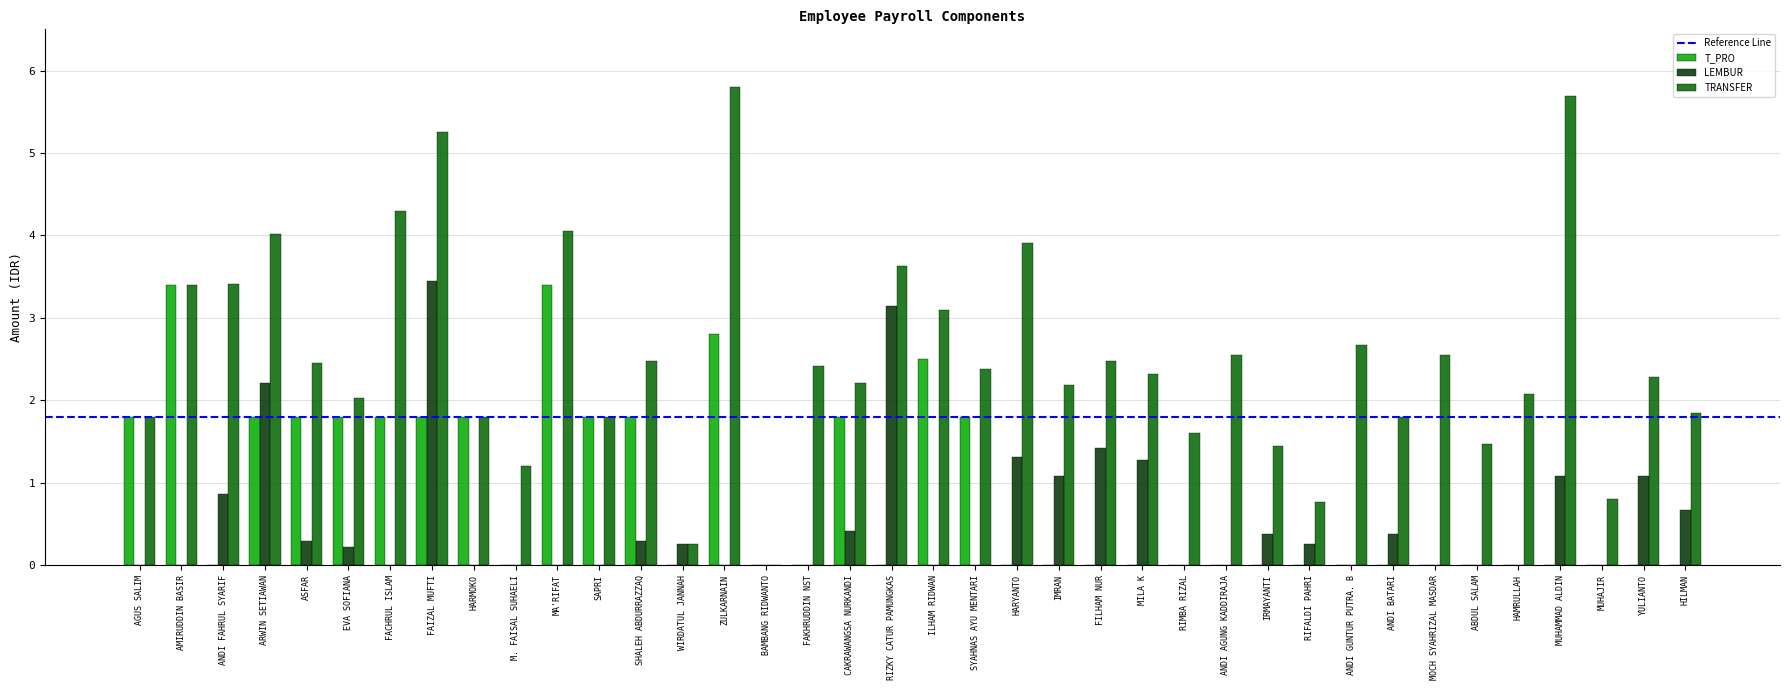

True or false: TRANSFER has a value of 1119677 at SHALEH ABDURRAZZAQ.

False